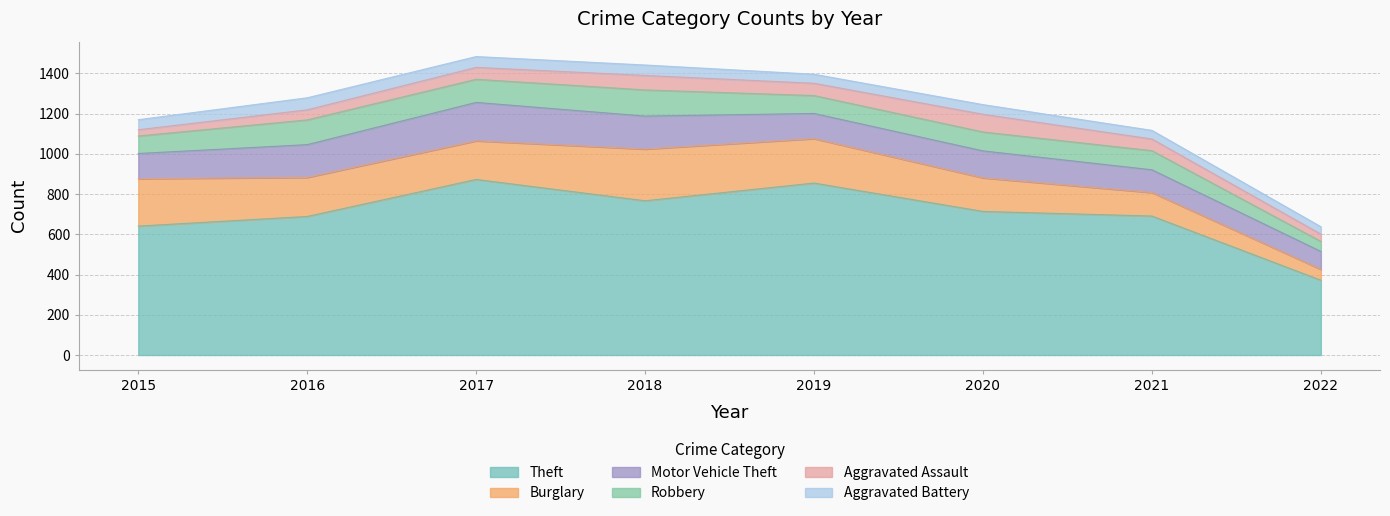

What are all the series names shown in the legend?

Theft, Burglary, Motor Vehicle Theft, Robbery, Aggravated Assault, Aggravated Battery